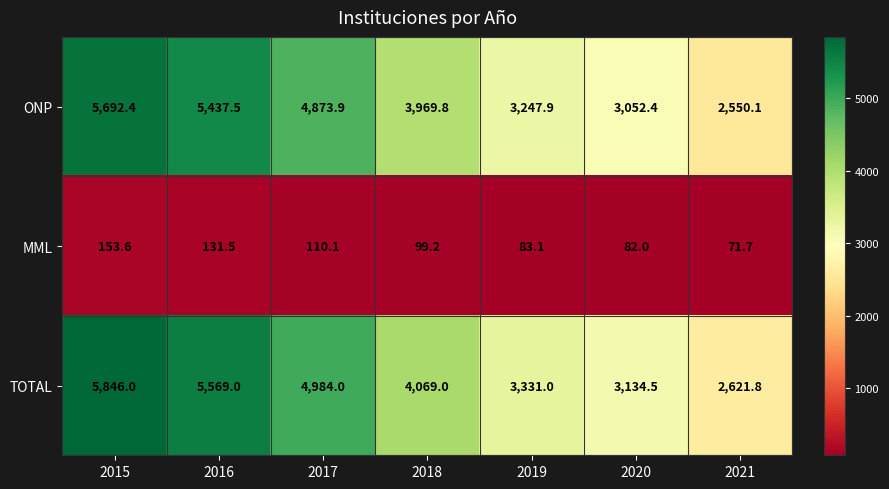

Reading left to right, list all the values displayed in this chart.

ONP: 2015=5692.4	2016=5437.5	2017=4873.9	2018=3969.8	2019=3247.9	2020=3052.4	2021=2550.1
MML: 2015=153.6	2016=131.5	2017=110.1	2018=99.2	2019=83.1	2020=82.0	2021=71.7
TOTAL: 2015=5846.0	2016=5569.0	2017=4984.0	2018=4069.0	2019=3331.0	2020=3134.5	2021=2621.8